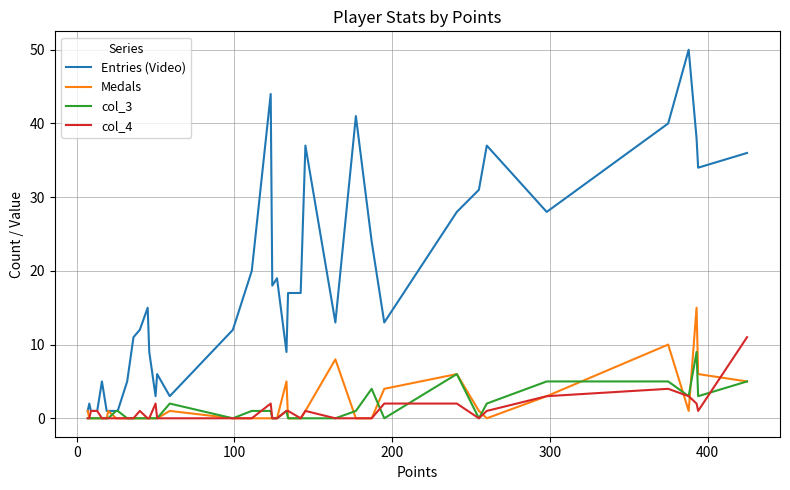

Which series has the largest total across all categories?

Entries (Video)